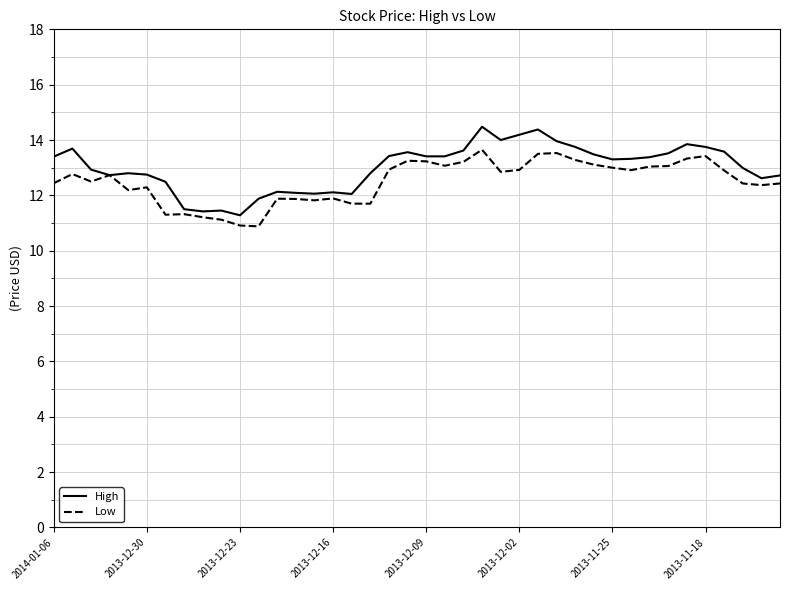

What is the maximum value shown in the chart?

14.5